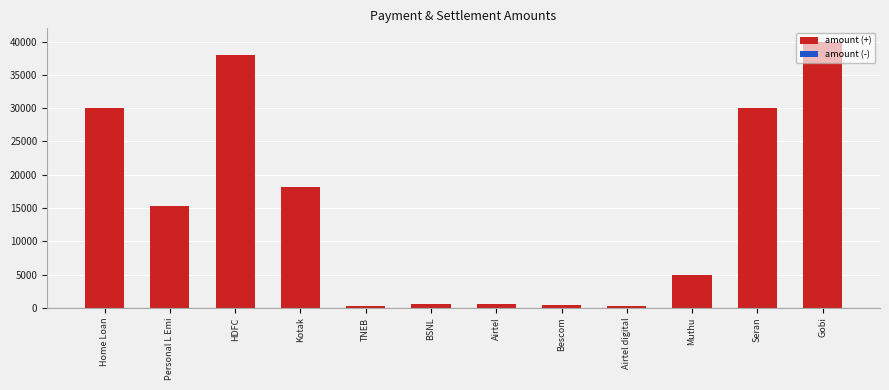

The value at Seran is 50226.3. True or false?

False